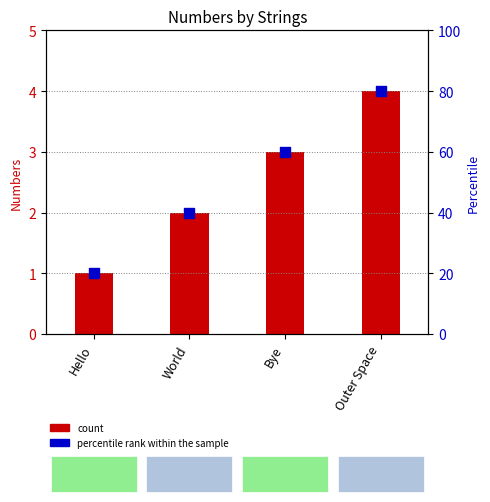

What is the total value across all series at Outer Space?

8